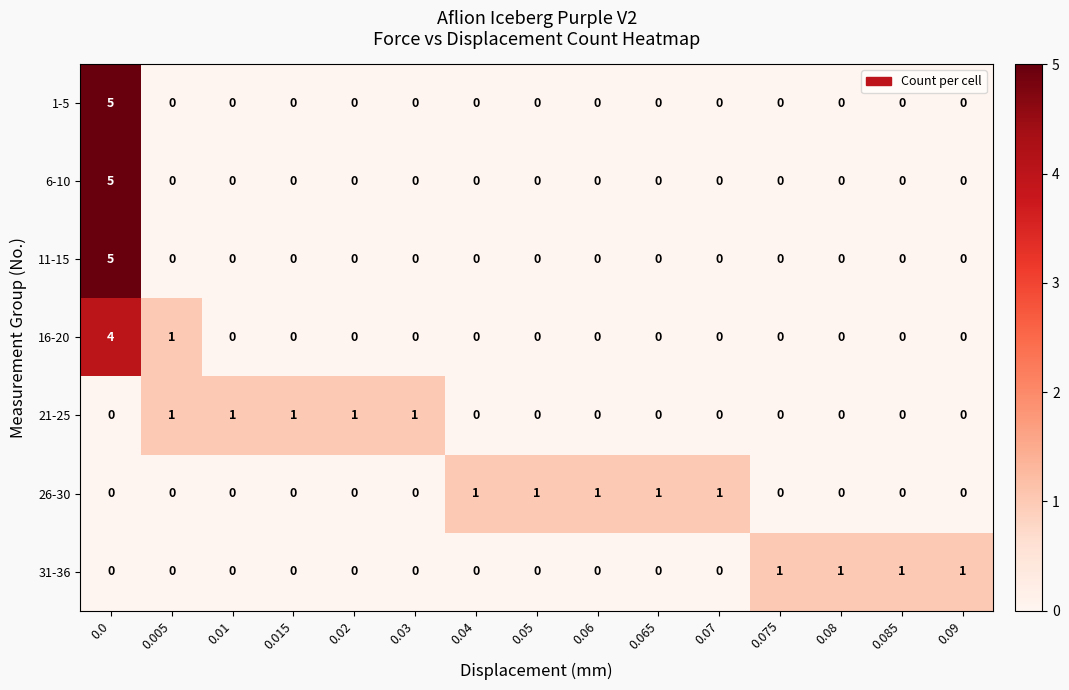

The value of 11-15 at 0.075 is 0. True or false?

True